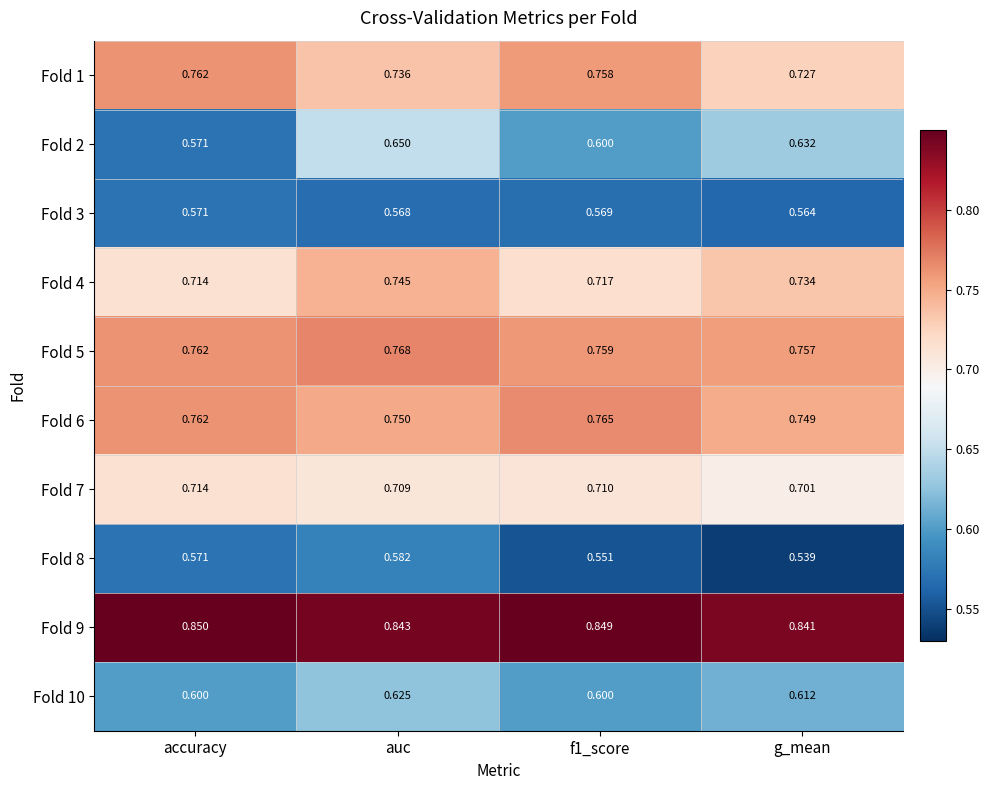

Is the value of Fold 7 at auc greater than the value of Fold 1 at f1_score?

No